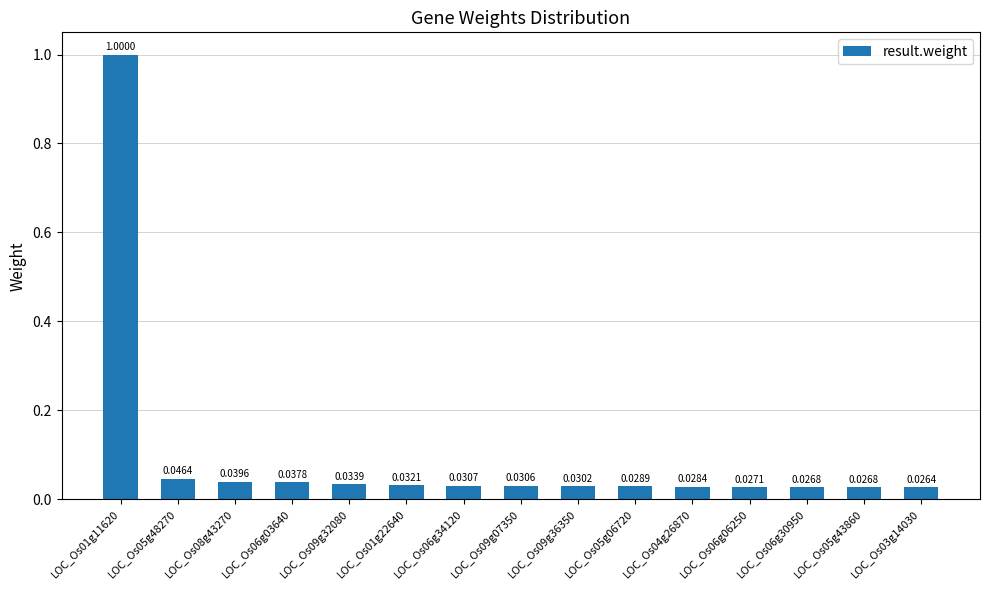

Are the bars grouped side by side (vs. stacked)?

No